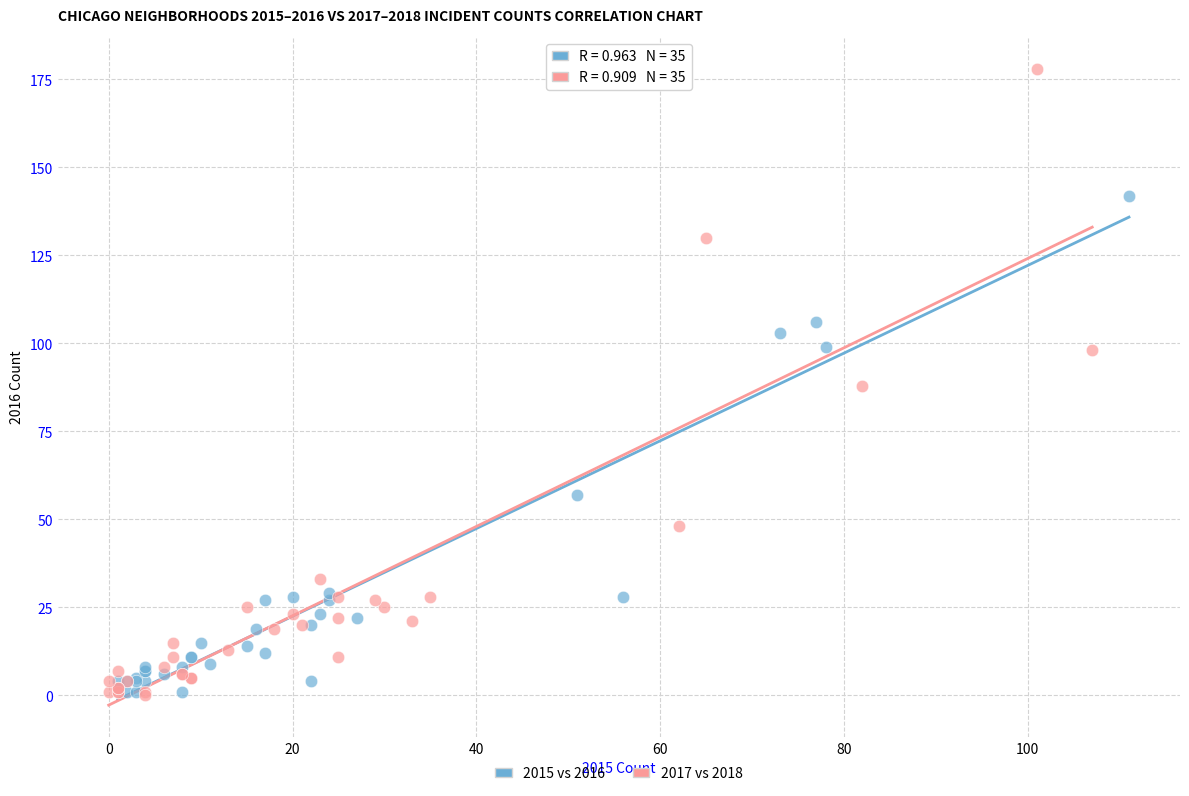

Which series has the largest Y range (max minus min)?

2017 vs 2018